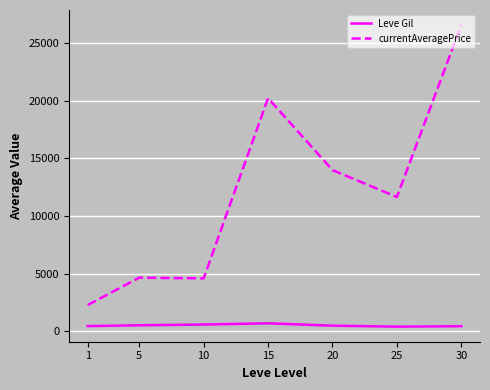

What is the approximate value of currentAveragePrice at 25, to the nearest 50?

11650